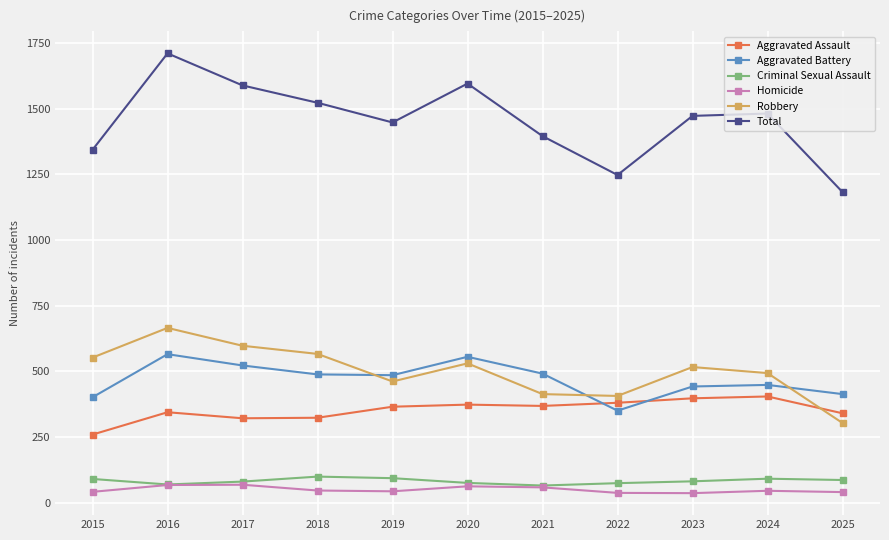

How many interior local peaks does the Total series have?

3